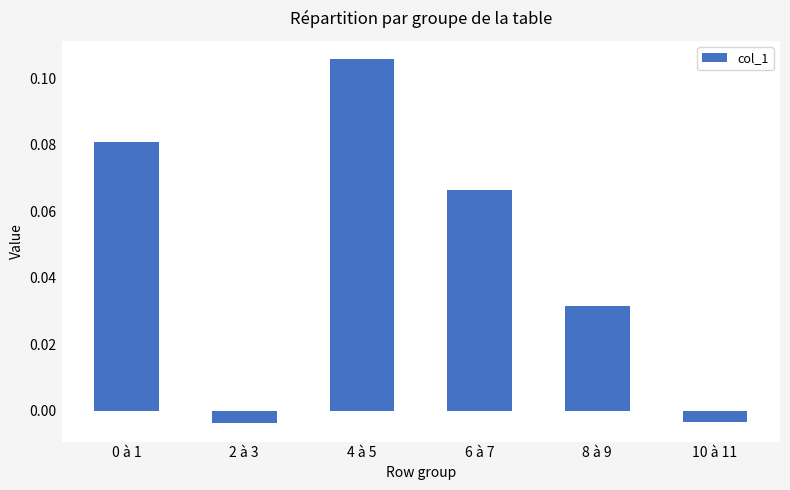

What is the sum of all values?

0.3